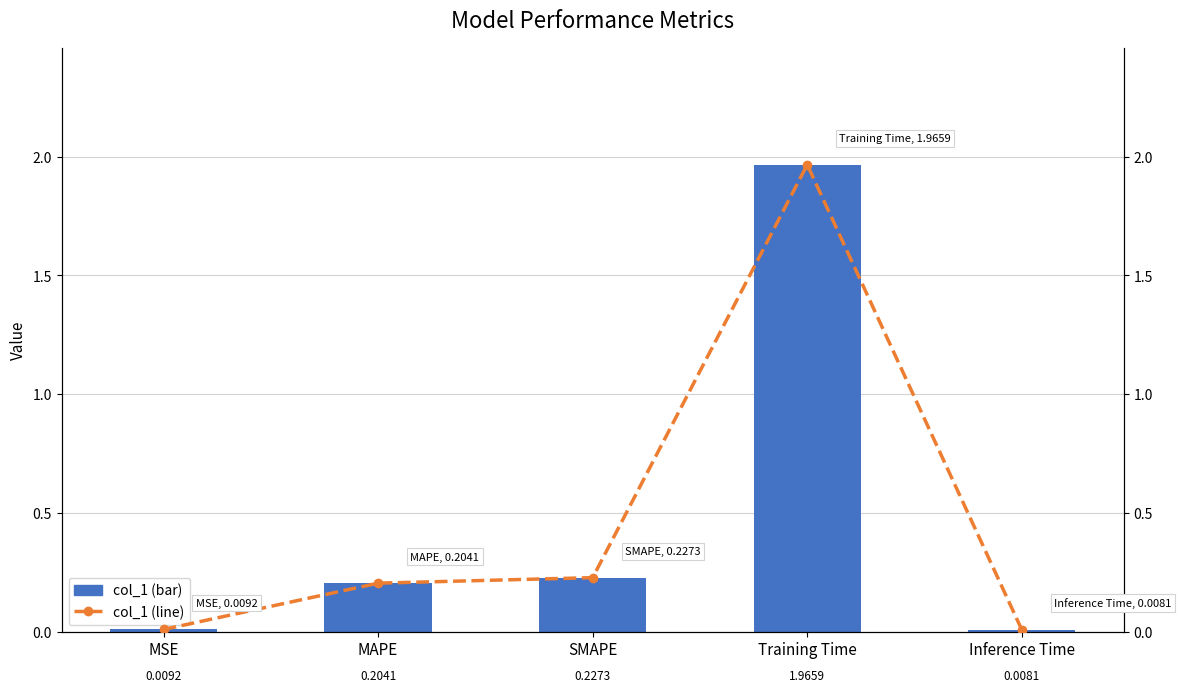

Which series has the widest spread of values?

col_1